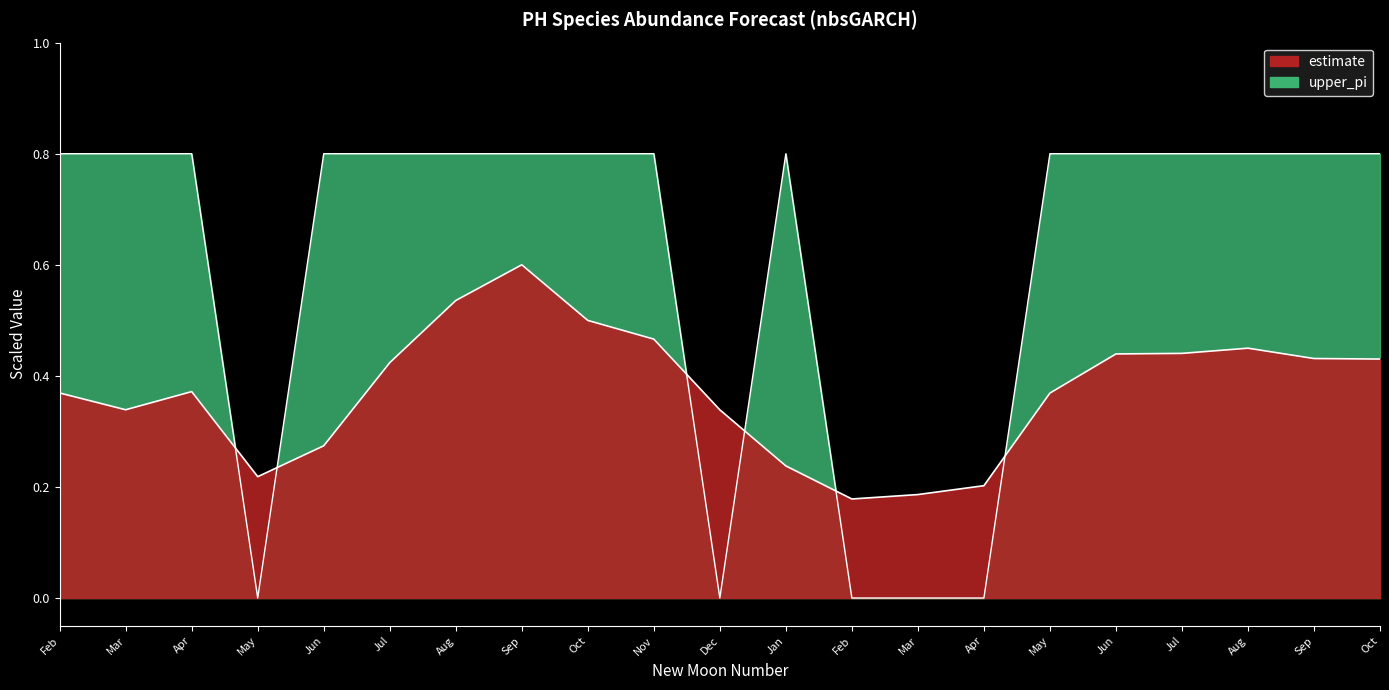

List the series in order of their overall mean, highest first.

upper_pi line, estimate line